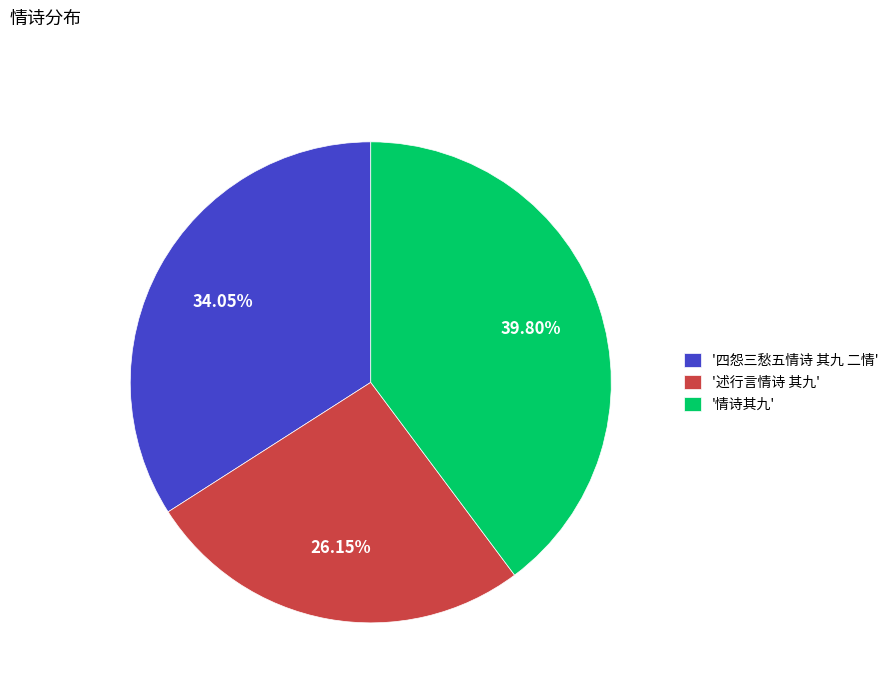

Combined, do '情诗其九' and '述行言情诗 其九' account for over 50%?

Yes